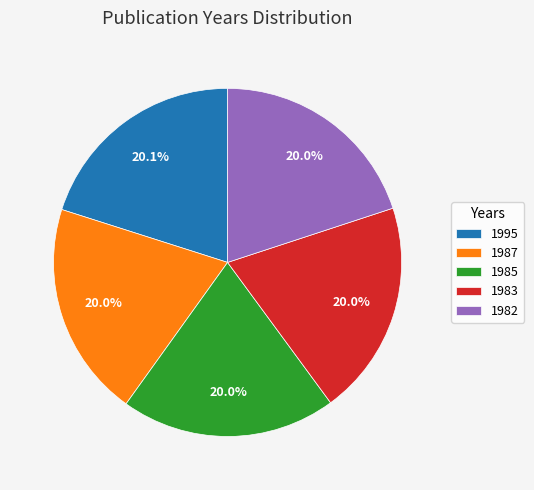

True or false: 1987 accounts for 20% of the total.

True